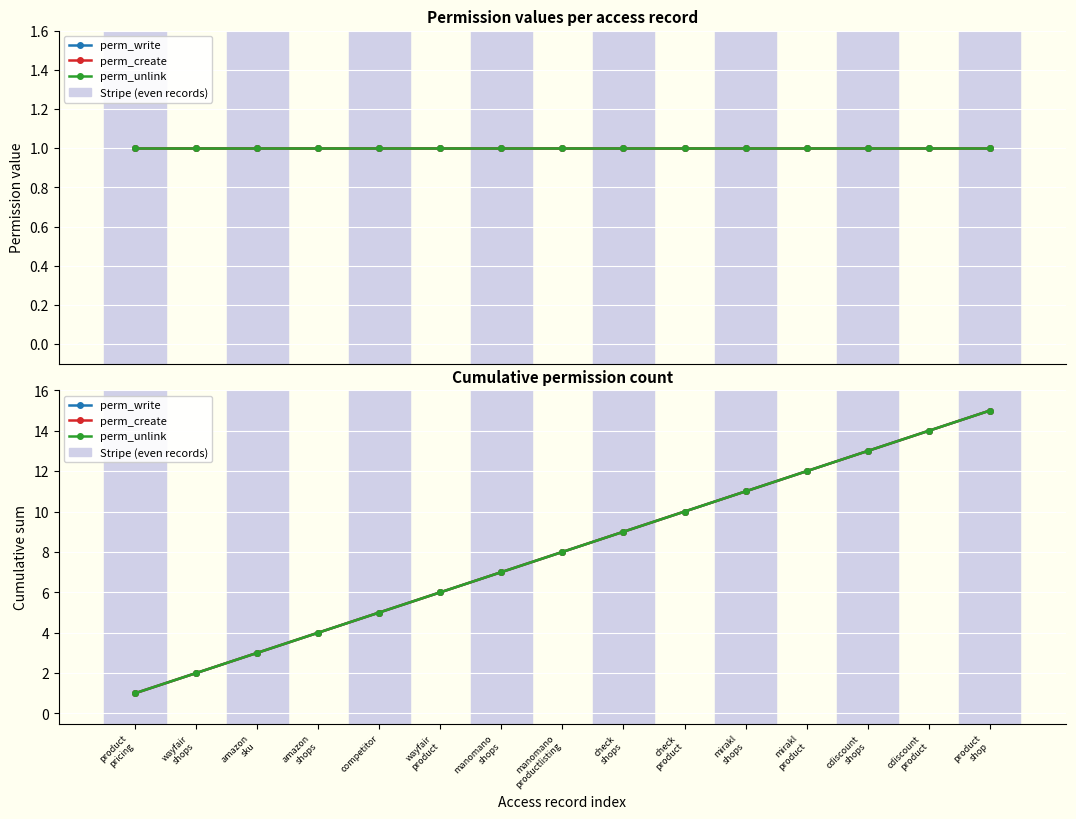

Rank the series by their maximum value, from highest to lowest.

perm_write, perm_create, perm_unlink